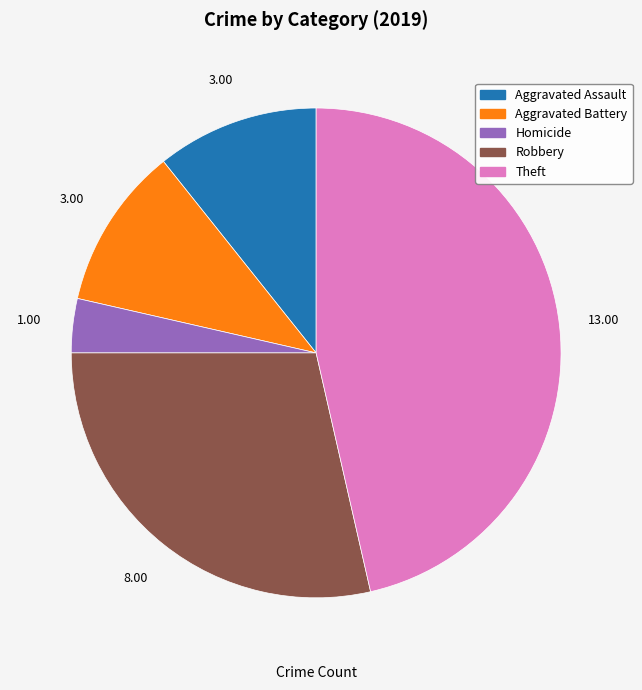

Does any single category account for the majority?

No